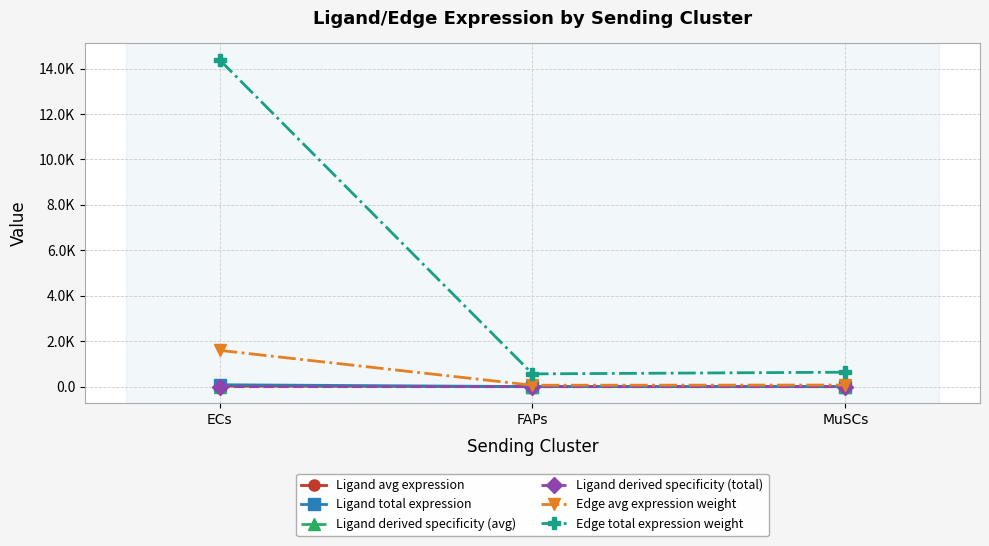

Reading left to right, list all the values displayed in this chart.

Ligand avg expression: ECs=27.9	FAPs=1.1	MuSCs=1.2
Ligand total expression: ECs=83.8	FAPs=3.3	MuSCs=3.7
Ligand derived specificity (avg): ECs=0.9	FAPs=0.0	MuSCs=0.0
Ligand derived specificity (total): ECs=0.9	FAPs=0.0	MuSCs=0.0
Edge avg expression weight: ECs=1598.5	FAPs=62.4	MuSCs=70.7
Edge total expression weight: ECs=14386.9	FAPs=561.7	MuSCs=636.4